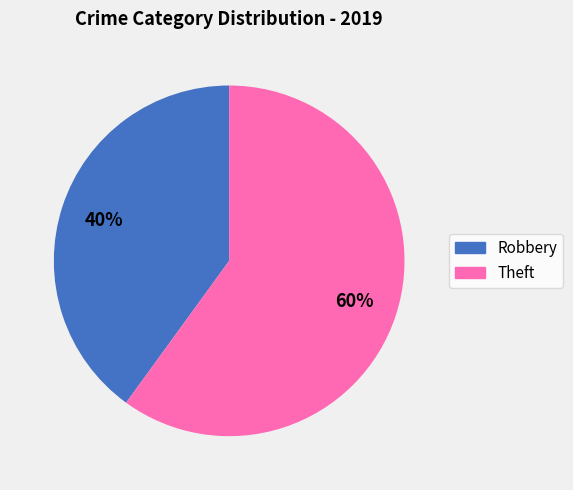

Is the sum of Theft and Robbery greater than half?

Yes